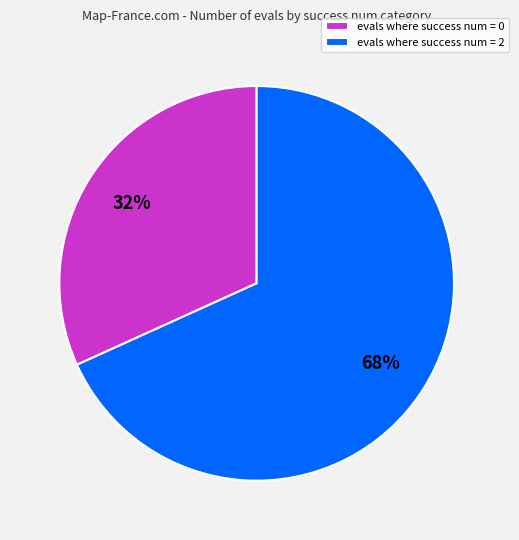

Approximately how many times larger is the value at evals where success num = 2 compared to evals where success num = 0?

2.1